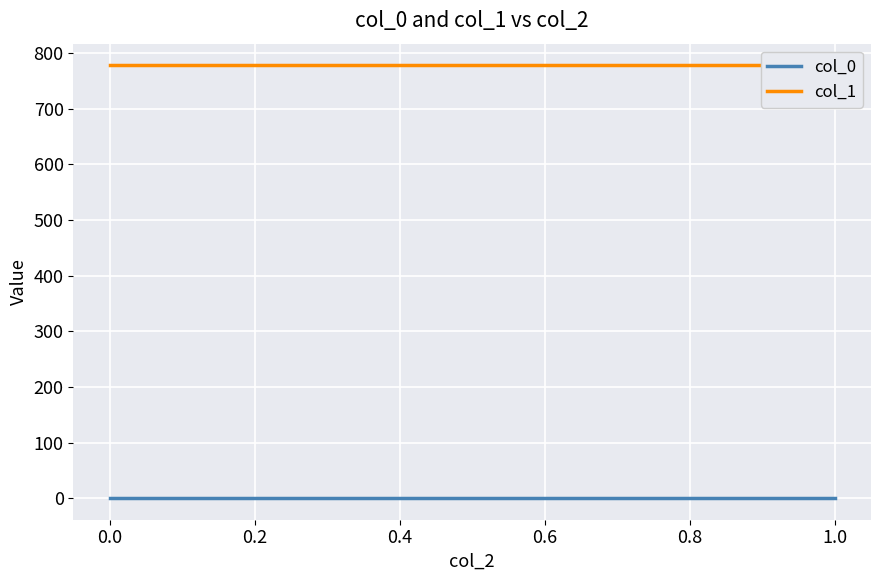

Is the value of col_1 at 0.0 greater than the value of col_0 at 1.0?

Yes